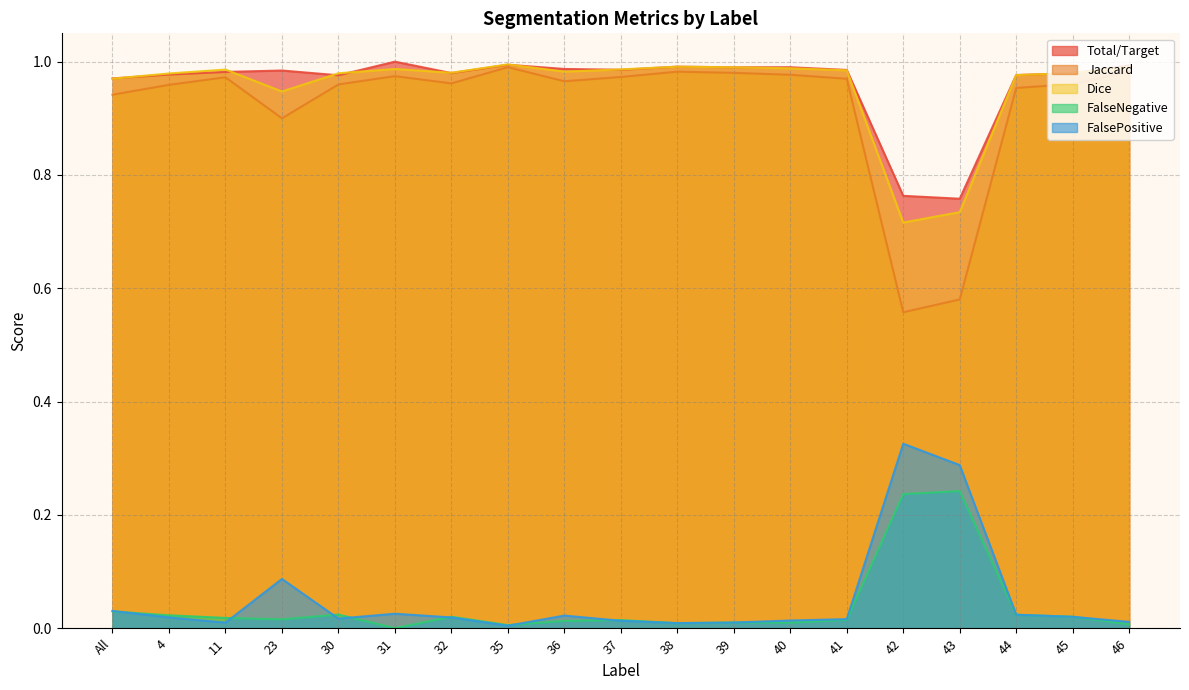

True or false: FalsePositive and Jaccard intersect in this chart.

False